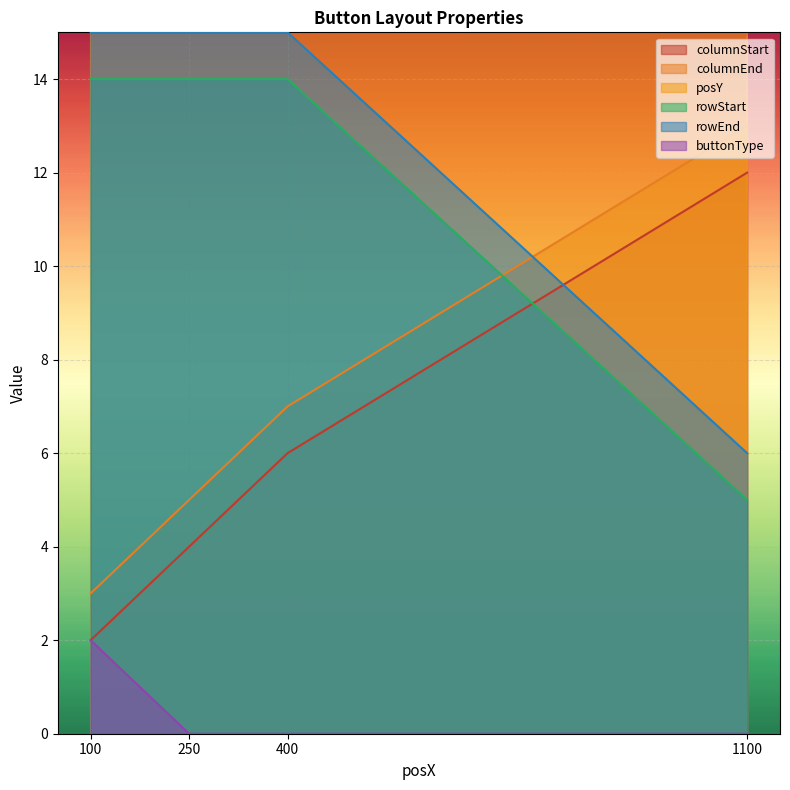

Which label corresponds to the smallest value in the chart?

250